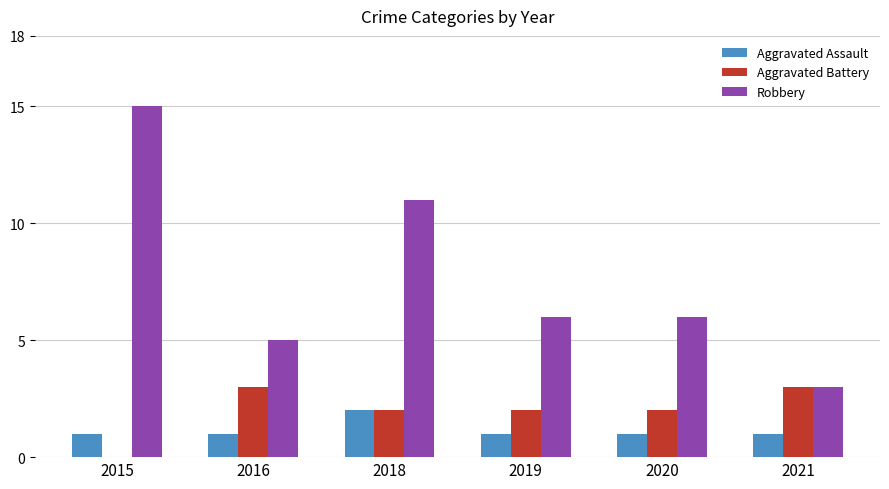

How many groups of bars are there?

6